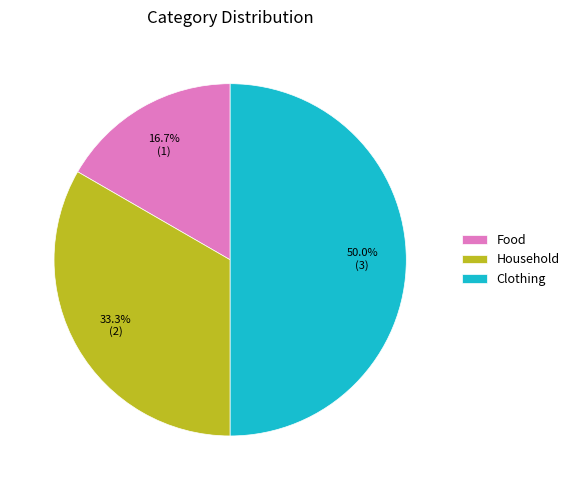

True or false: Household accounts for 20% of the total.

False